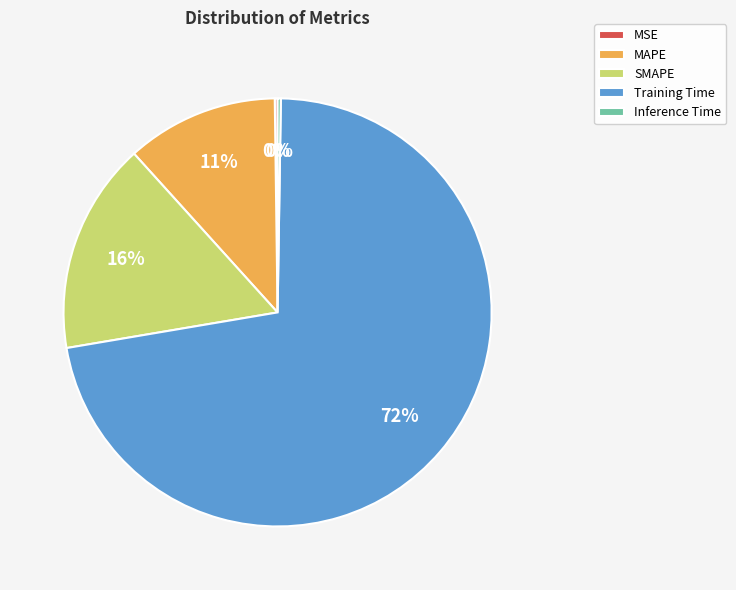

To the nearest percent, what is the average slice percentage?

20%